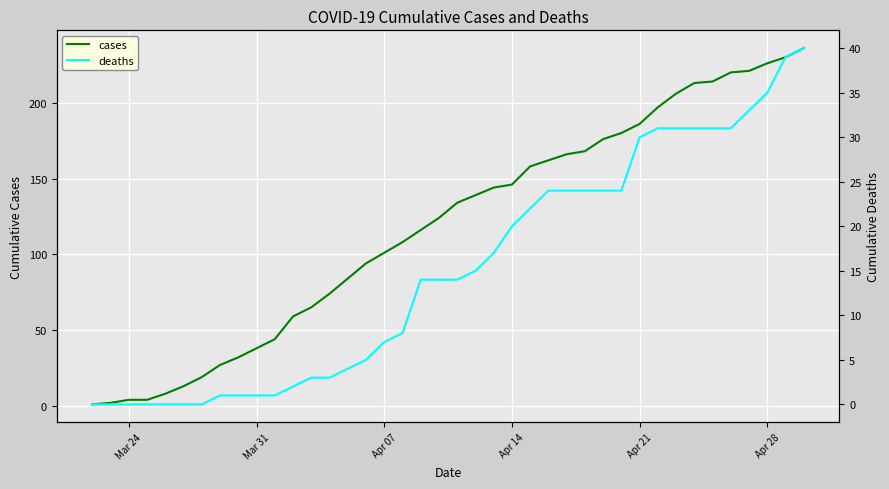

Is it true that cases equals 181 at Apr 07?

False